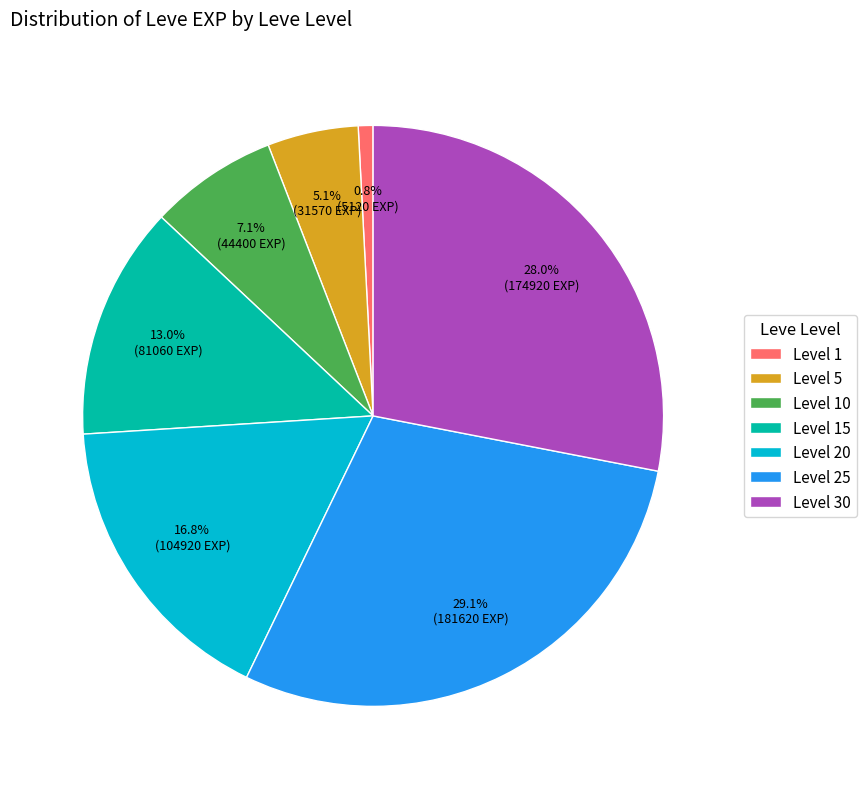

Which has a higher value, Level 20 or Level 5?

Level 20